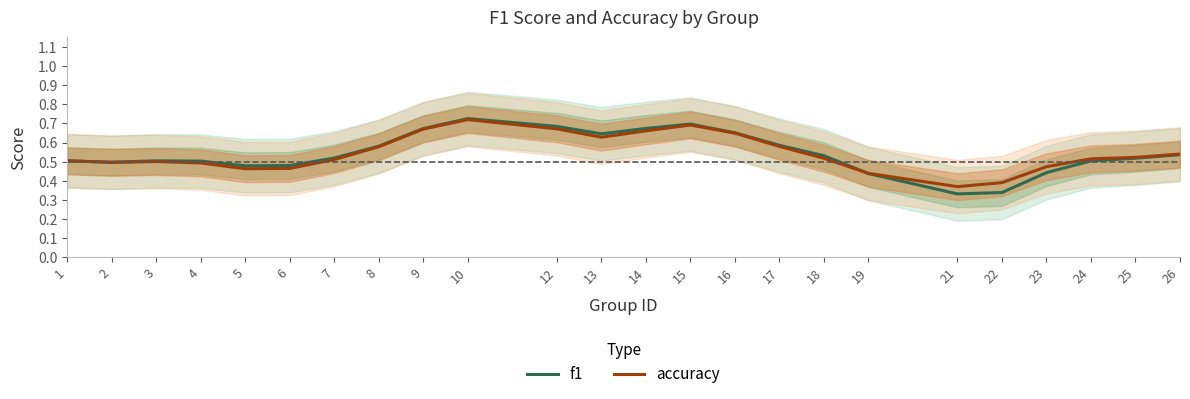

How many times do f1 and accuracy cross each other?

2